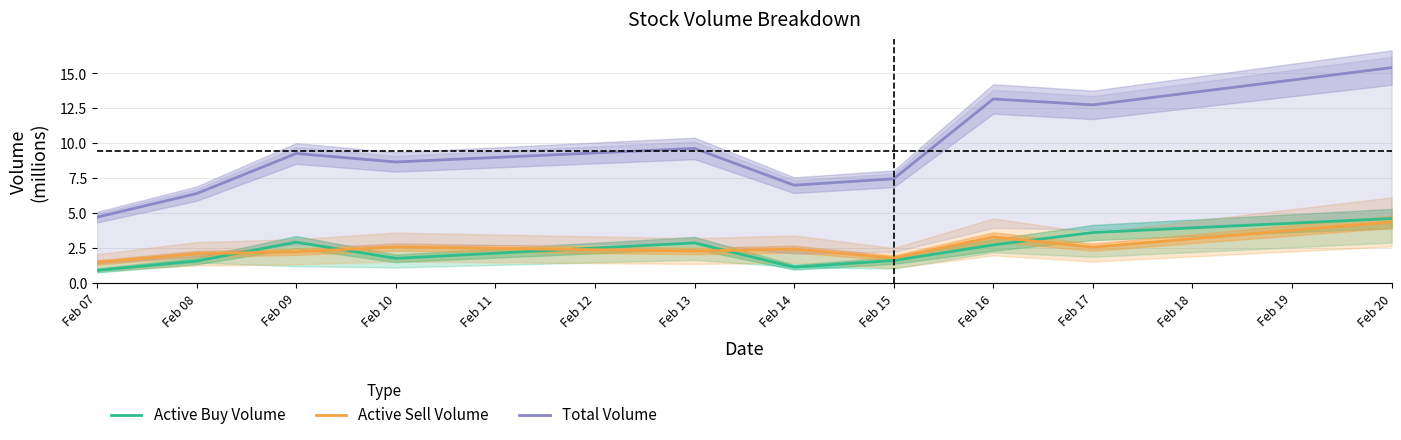

What is the average value of the Total Volume series?

9.5